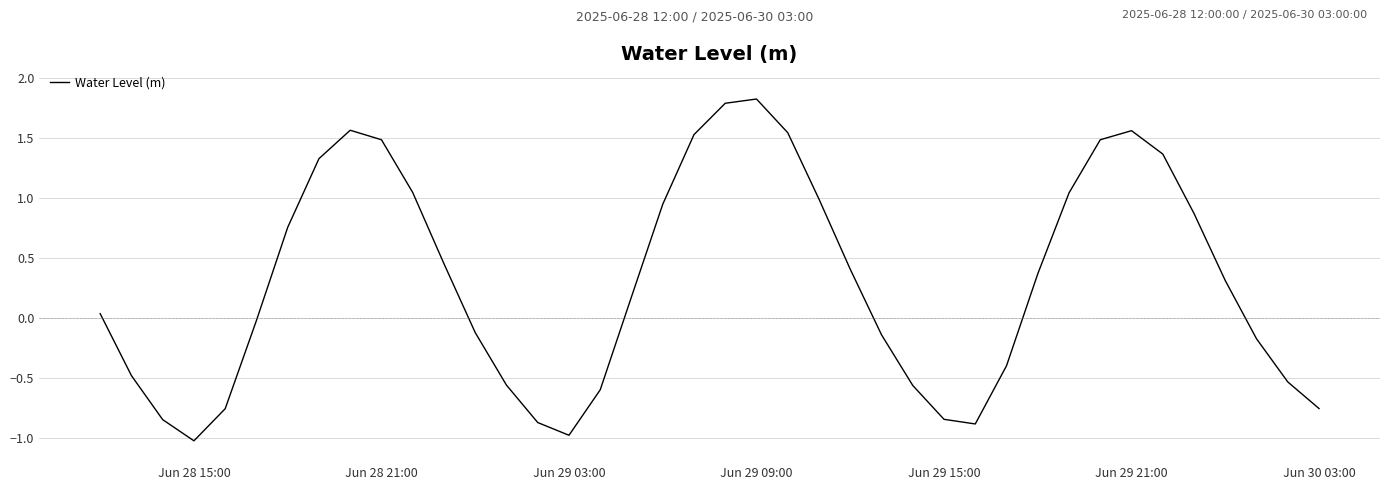

What is the difference between the maximum and minimum values?

2.8